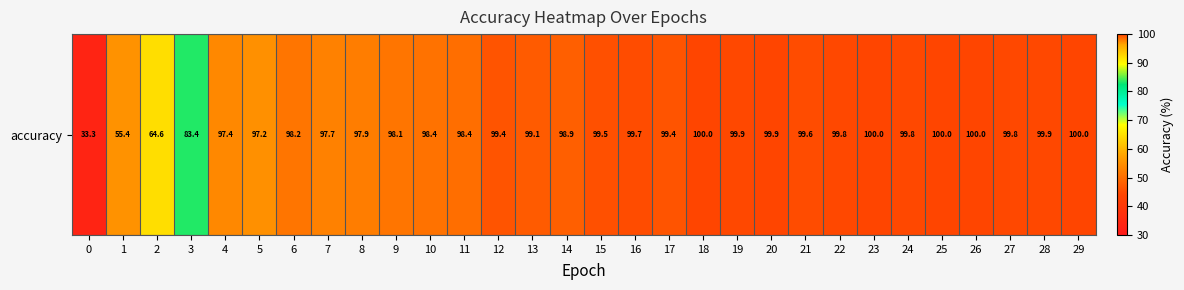

At which label is the value closest to 66?

2